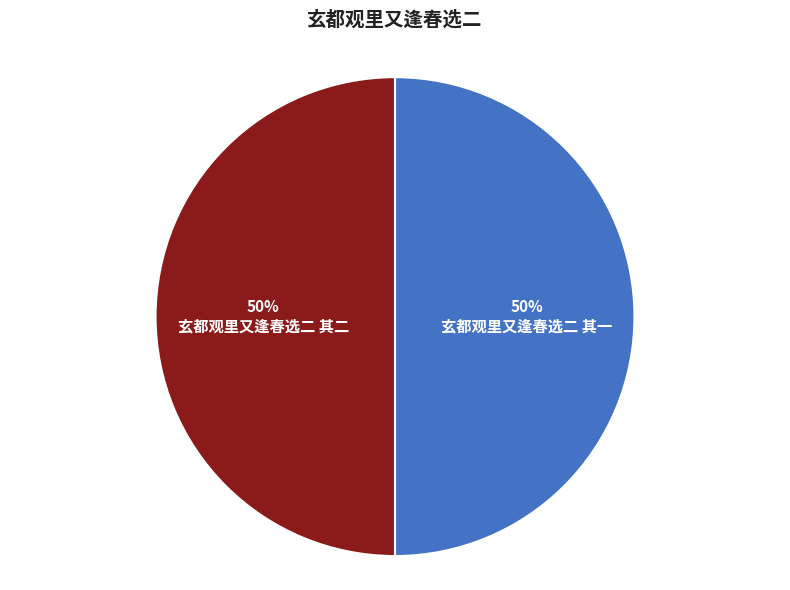

To the nearest percent, what is the average slice percentage?

50%